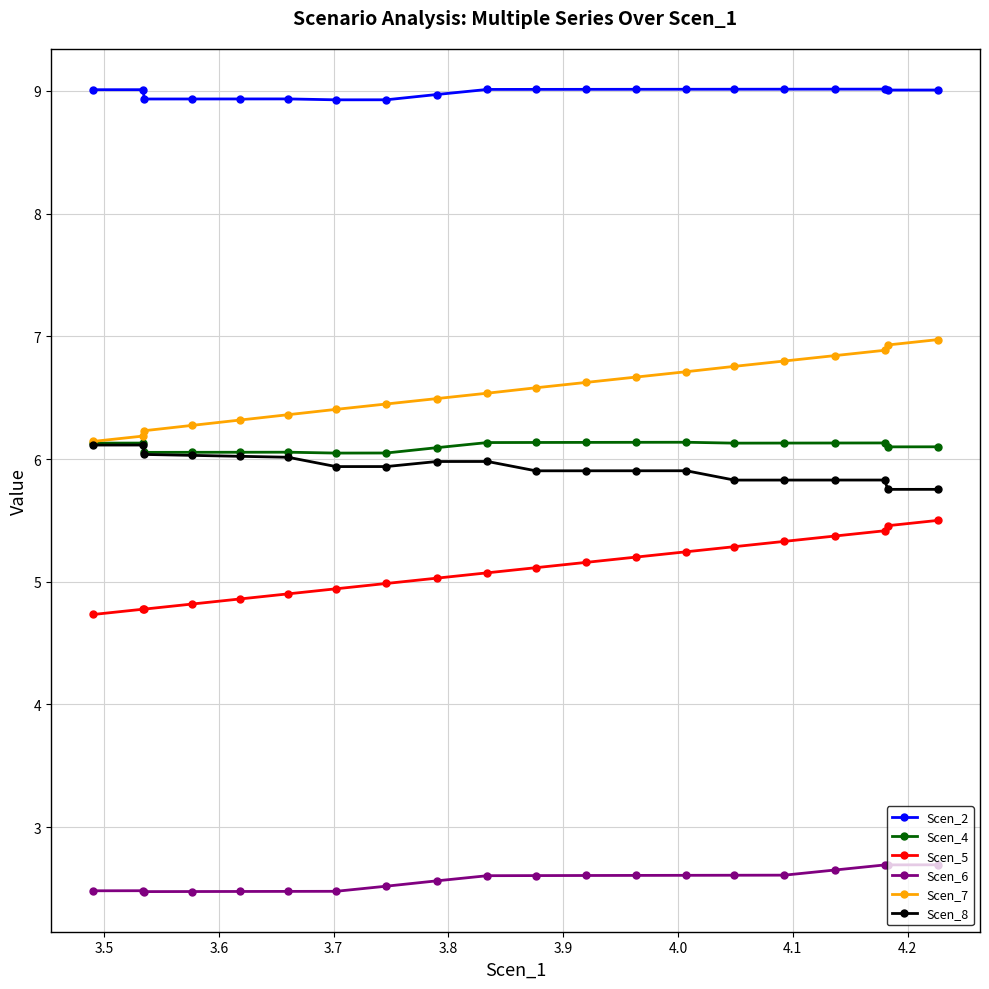

True or false: Scen_2 has more than 2 interior local peaks.

True